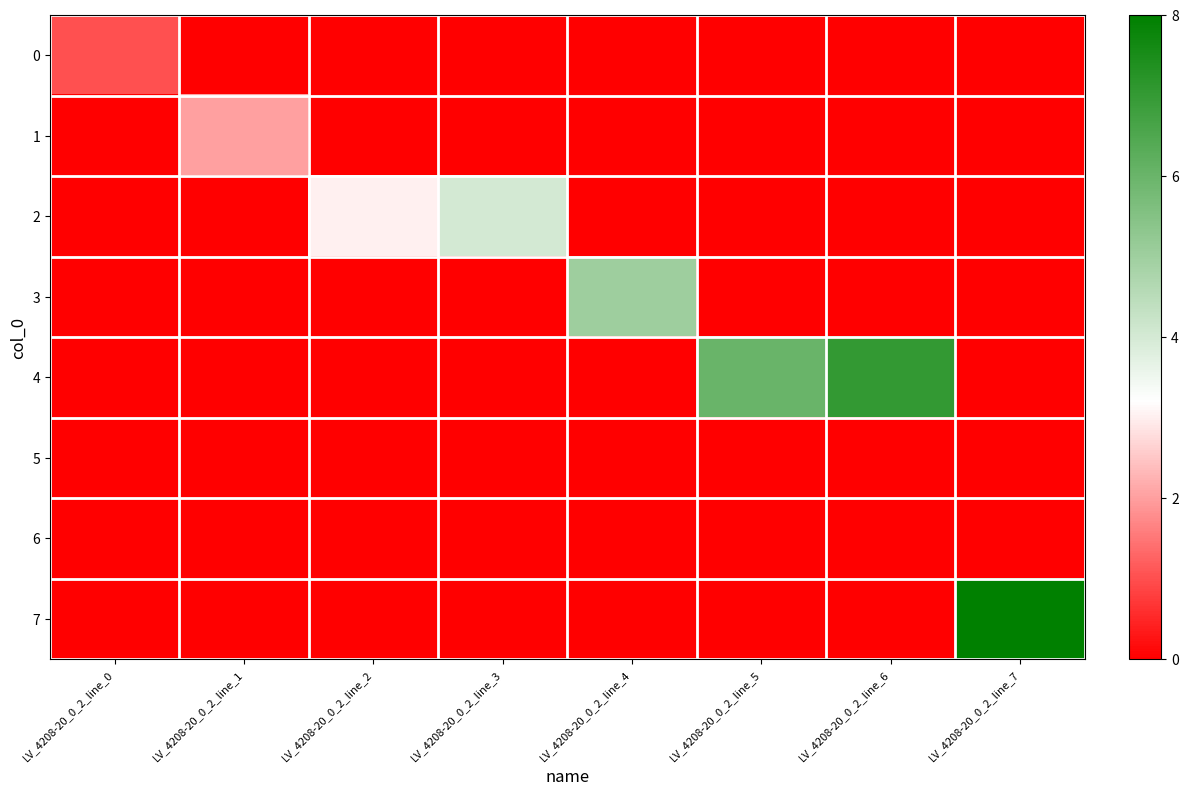

Reading right to left, transcribe all the data shown in this chart.

0: LV_4208-20_0_2_line_7=0	LV_4208-20_0_2_line_6=0	LV_4208-20_0_2_line_5=0	LV_4208-20_0_2_line_4=0	LV_4208-20_0_2_line_3=0	LV_4208-20_0_2_line_2=0	LV_4208-20_0_2_line_1=0	LV_4208-20_0_2_line_0=1
1: LV_4208-20_0_2_line_7=0	LV_4208-20_0_2_line_6=0	LV_4208-20_0_2_line_5=0	LV_4208-20_0_2_line_4=0	LV_4208-20_0_2_line_3=0	LV_4208-20_0_2_line_2=0	LV_4208-20_0_2_line_1=2	LV_4208-20_0_2_line_0=0
2: LV_4208-20_0_2_line_7=0	LV_4208-20_0_2_line_6=0	LV_4208-20_0_2_line_5=0	LV_4208-20_0_2_line_4=0	LV_4208-20_0_2_line_3=4	LV_4208-20_0_2_line_2=3	LV_4208-20_0_2_line_1=0	LV_4208-20_0_2_line_0=0
3: LV_4208-20_0_2_line_7=0	LV_4208-20_0_2_line_6=0	LV_4208-20_0_2_line_5=0	LV_4208-20_0_2_line_4=5	LV_4208-20_0_2_line_3=0	LV_4208-20_0_2_line_2=0	LV_4208-20_0_2_line_1=0	LV_4208-20_0_2_line_0=0
4: LV_4208-20_0_2_line_7=0	LV_4208-20_0_2_line_6=7	LV_4208-20_0_2_line_5=6	LV_4208-20_0_2_line_4=0	LV_4208-20_0_2_line_3=0	LV_4208-20_0_2_line_2=0	LV_4208-20_0_2_line_1=0	LV_4208-20_0_2_line_0=0
5: LV_4208-20_0_2_line_7=0	LV_4208-20_0_2_line_6=0	LV_4208-20_0_2_line_5=0	LV_4208-20_0_2_line_4=0	LV_4208-20_0_2_line_3=0	LV_4208-20_0_2_line_2=0	LV_4208-20_0_2_line_1=0	LV_4208-20_0_2_line_0=0
6: LV_4208-20_0_2_line_7=0	LV_4208-20_0_2_line_6=0	LV_4208-20_0_2_line_5=0	LV_4208-20_0_2_line_4=0	LV_4208-20_0_2_line_3=0	LV_4208-20_0_2_line_2=0	LV_4208-20_0_2_line_1=0	LV_4208-20_0_2_line_0=0
7: LV_4208-20_0_2_line_7=8	LV_4208-20_0_2_line_6=0	LV_4208-20_0_2_line_5=0	LV_4208-20_0_2_line_4=0	LV_4208-20_0_2_line_3=0	LV_4208-20_0_2_line_2=0	LV_4208-20_0_2_line_1=0	LV_4208-20_0_2_line_0=0